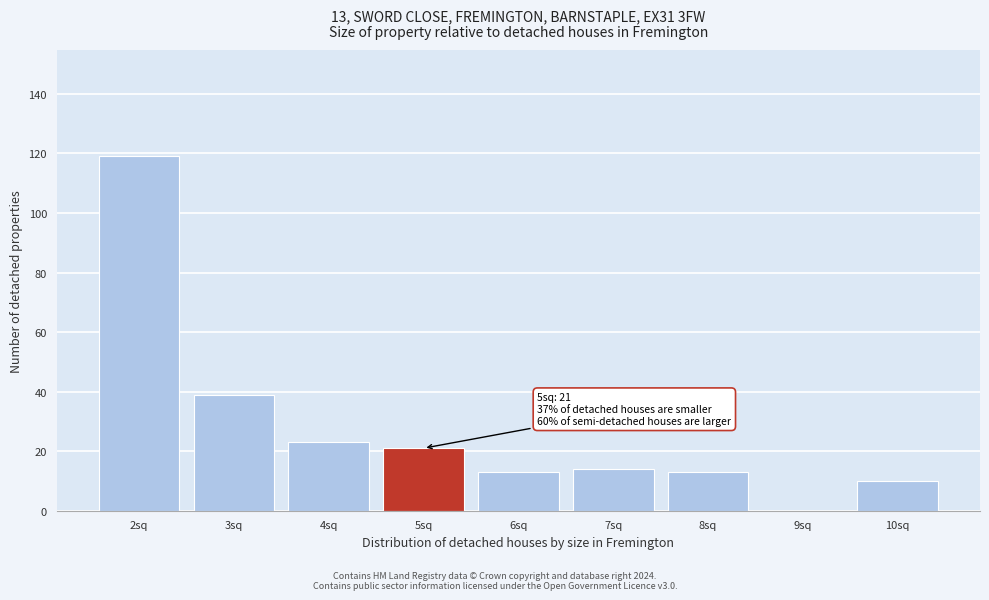

Reading left to right, extract all data points from this chart.

2sq=119	3sq=39	4sq=23	5sq=21	6sq=13	7sq=14	8sq=13	9sq=0	10sq=10